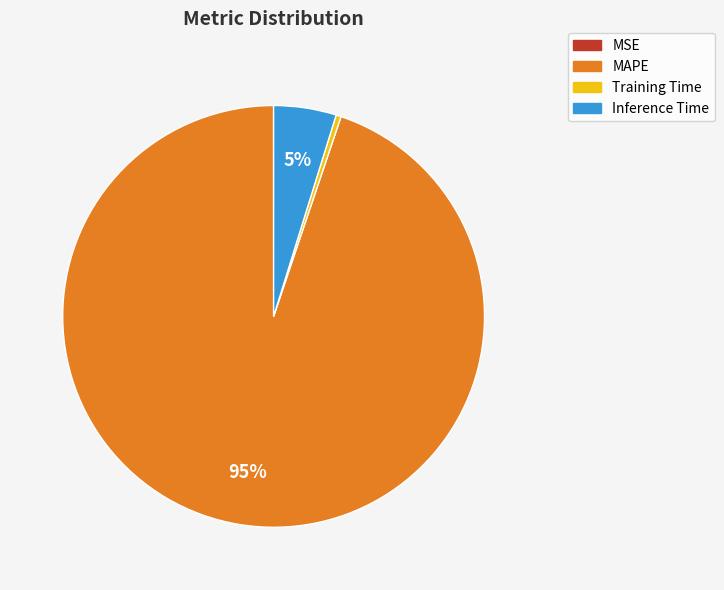

Which has a higher value, Inference Time or MAPE?

MAPE